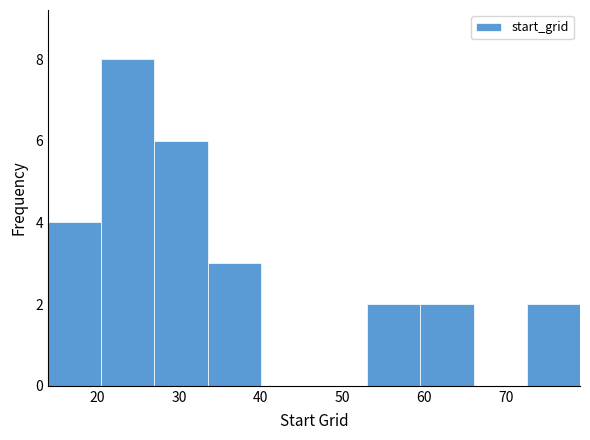

Reading left to right, list every bar in this chart as the range it spans on the x-axis followed by its height. Neither the bar edges nor the heights are printed on the chart, so give them approximately, as read against the axes.

14.0 to 20.5: 4
20.5 to 27.0: 8
27.0 to 33.5: 6
33.5 to 40.0: 3
40.0 to 46.5: 0
46.5 to 53.0: 0
53.0 to 59.5: 2
59.5 to 66.0: 2
66.0 to 72.5: 0
72.5 to 79.0: 2